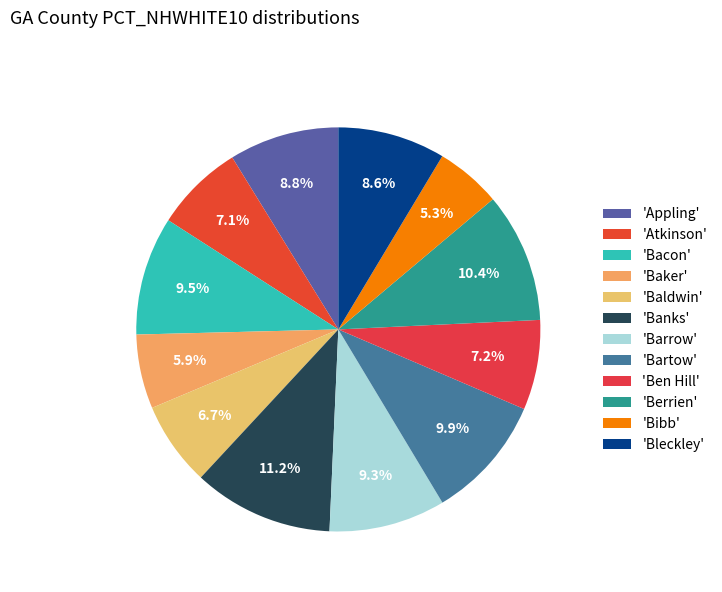

Which slice is the smallest?

Bibb